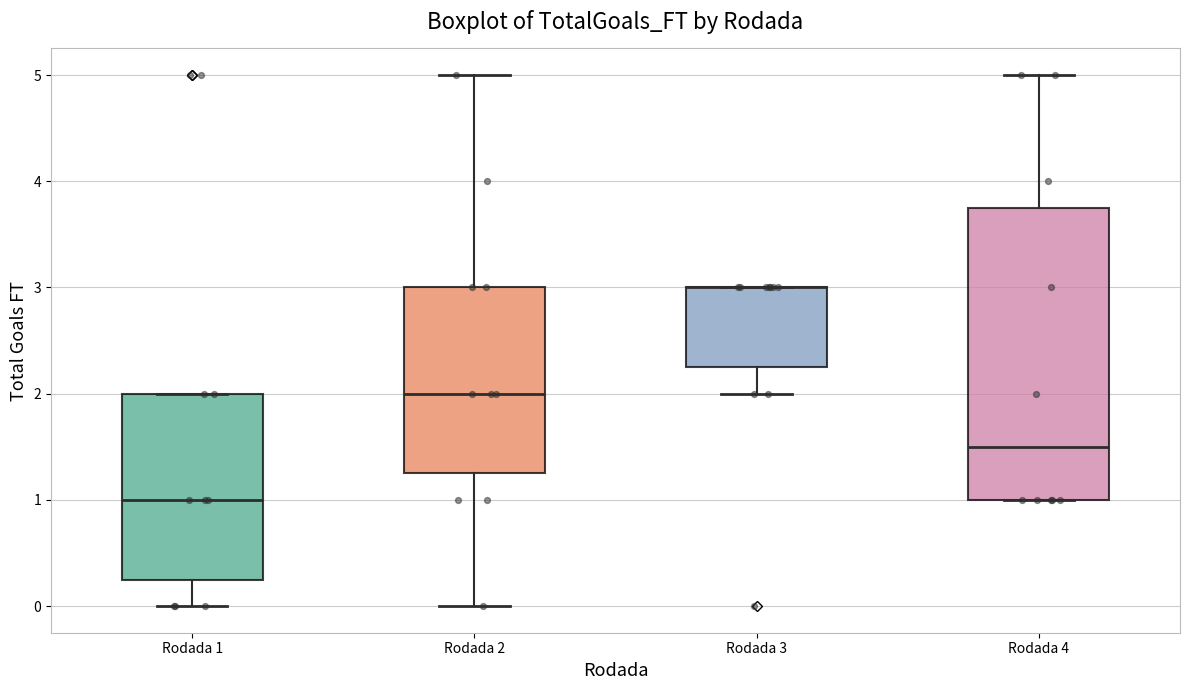

Where is the upper edge of the box for Rodada 3 on the y-axis? The values are not printed on the chart, so give them approximately, as read against the axis.

3.0